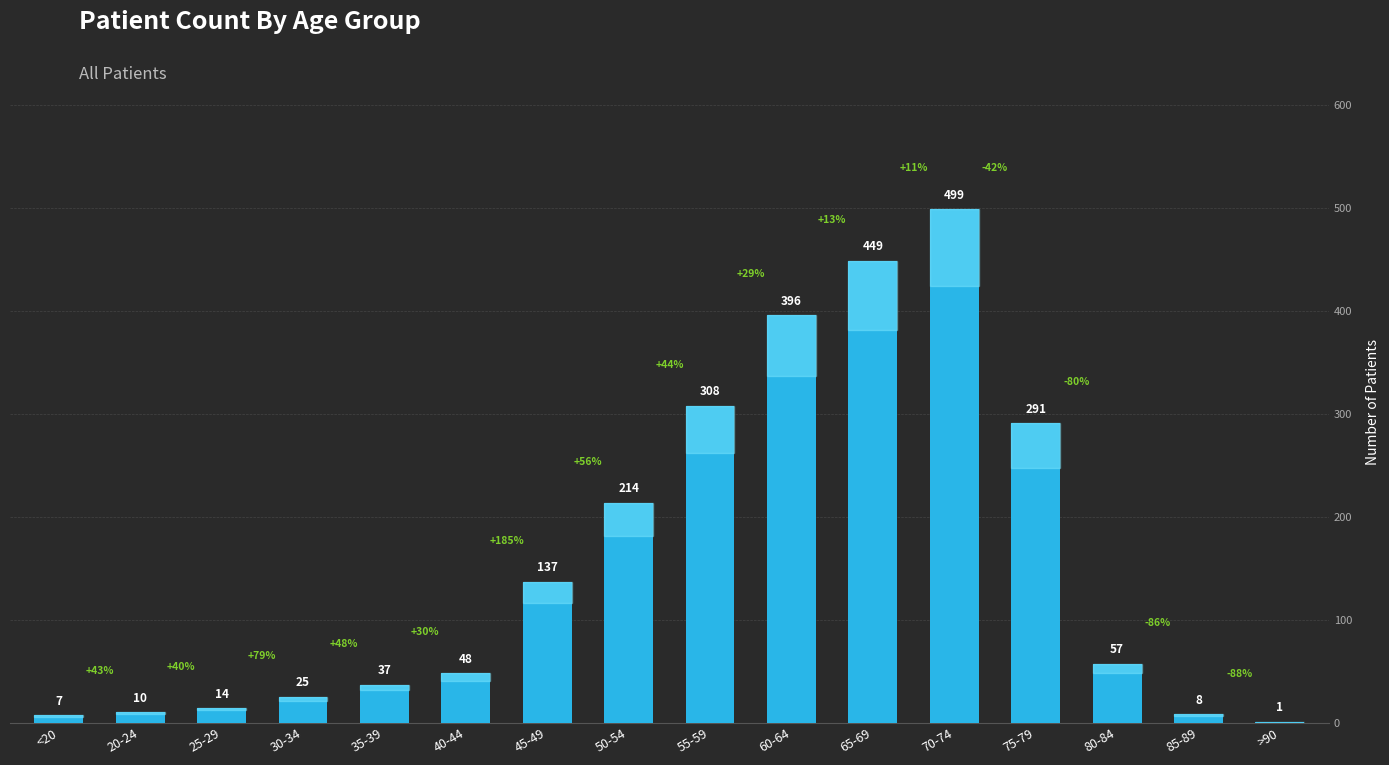

At which label does the data first exceed 57?

45-49